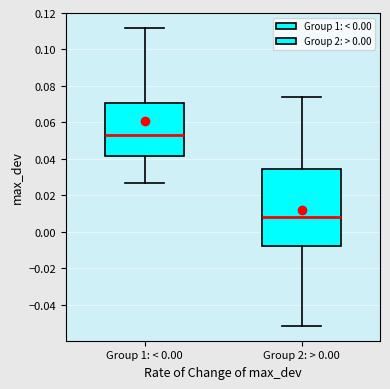

Reading left to right, transcribe this box plot: for each box, give where its median line is, the range the box spans, and where its two whiskers end, as read against the y-axis. The values are not printed on the chart, so give them approximately, as read against the axis.

Group 1: < 0.00: median 0.054, box 0.042 to 0.070, whiskers 0.026 to 0.112
Group 2: > 0.00: median 0.008, box -0.008 to 0.034, whiskers -0.052 to 0.074